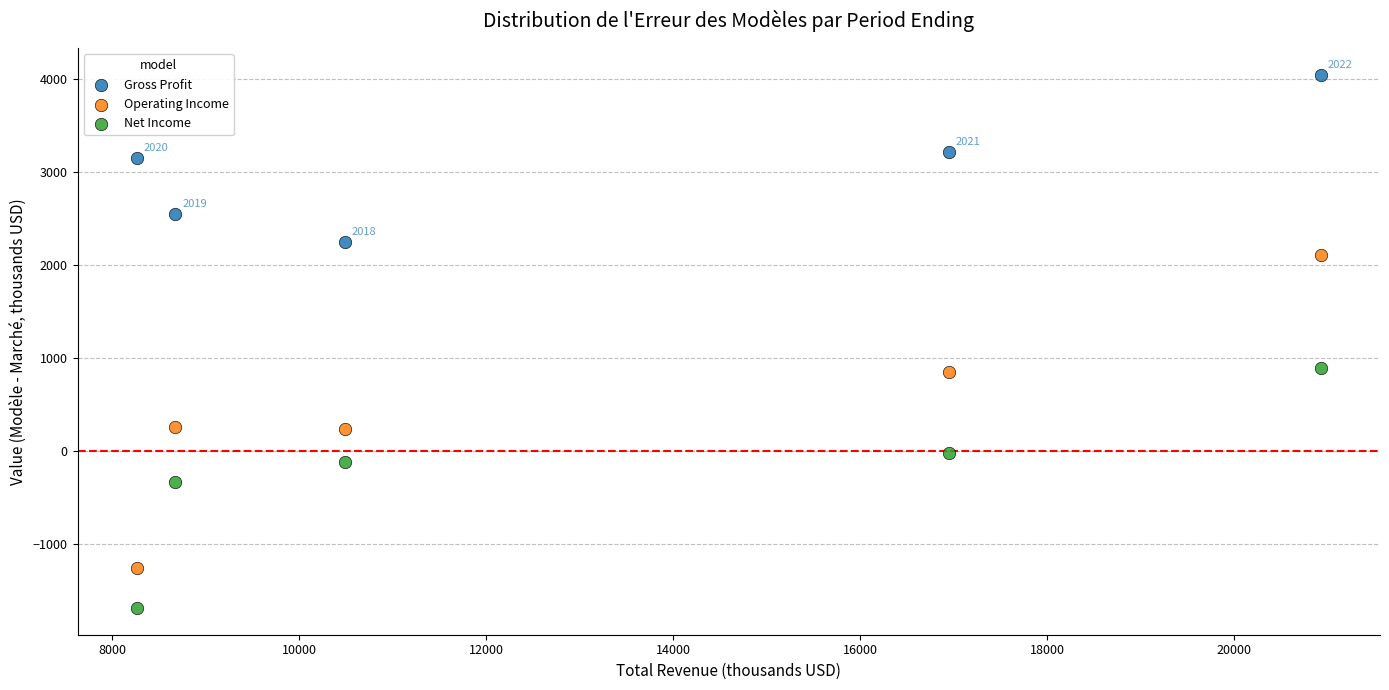

Which series has the largest Y range (max minus min)?

Operating Income